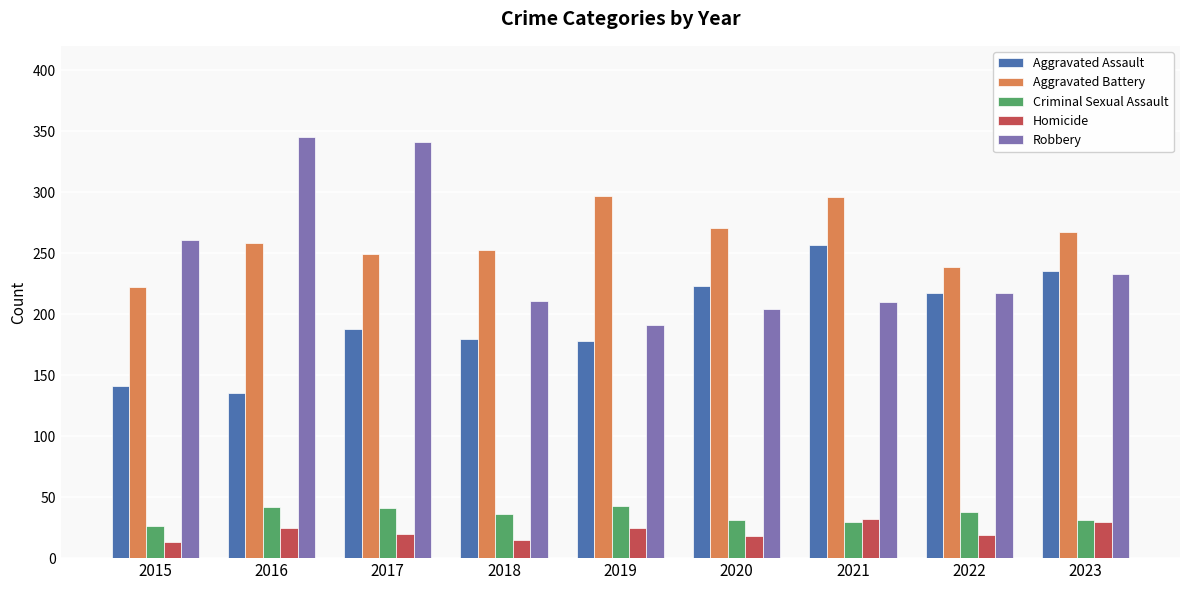

True or false: Robbery has a value of 233 at 2023.

True